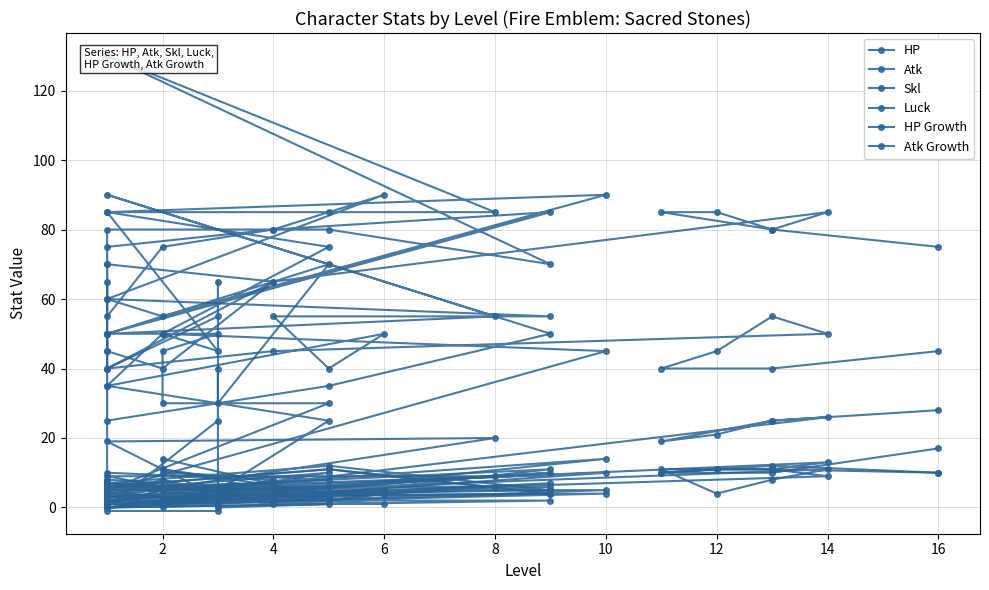

Which series has the largest total across all categories?

HP Growth